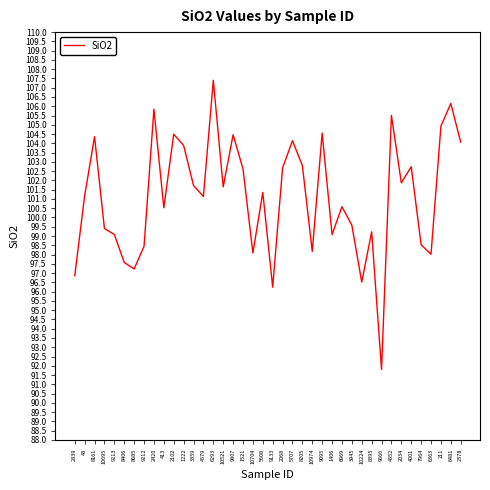

What is the difference between the values at 9095 and 9666?

12.7